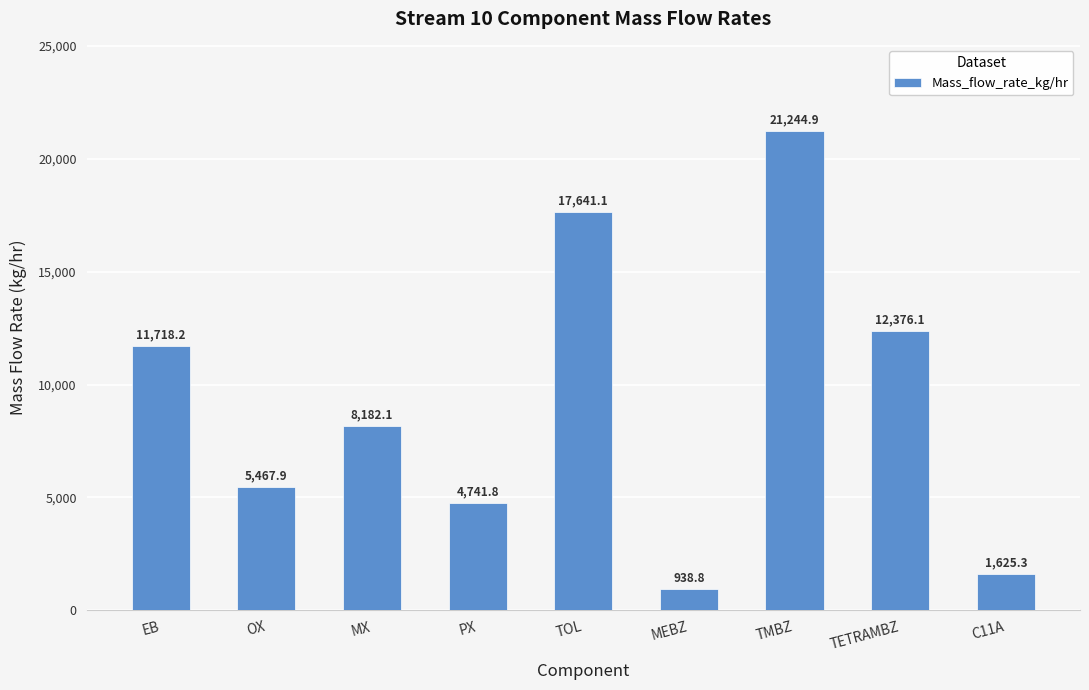

Which category has the highest value across all series?

TMBZ